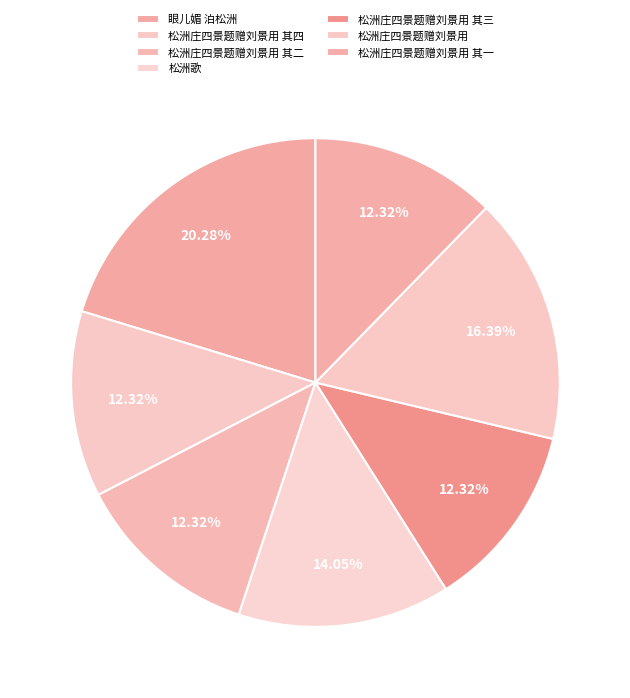

Count the number of slices in the pie.

7